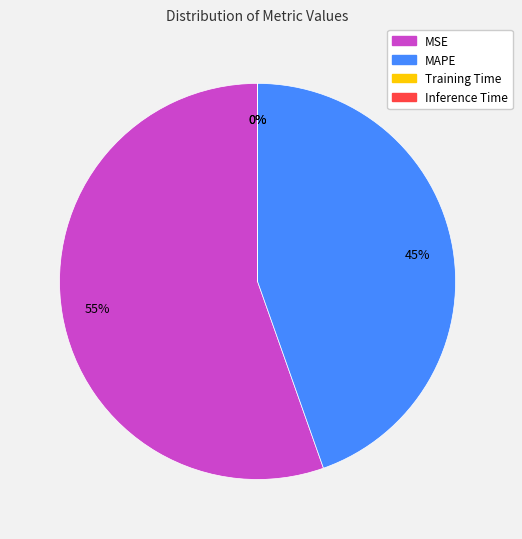

Which category accounts for the majority?

MSE